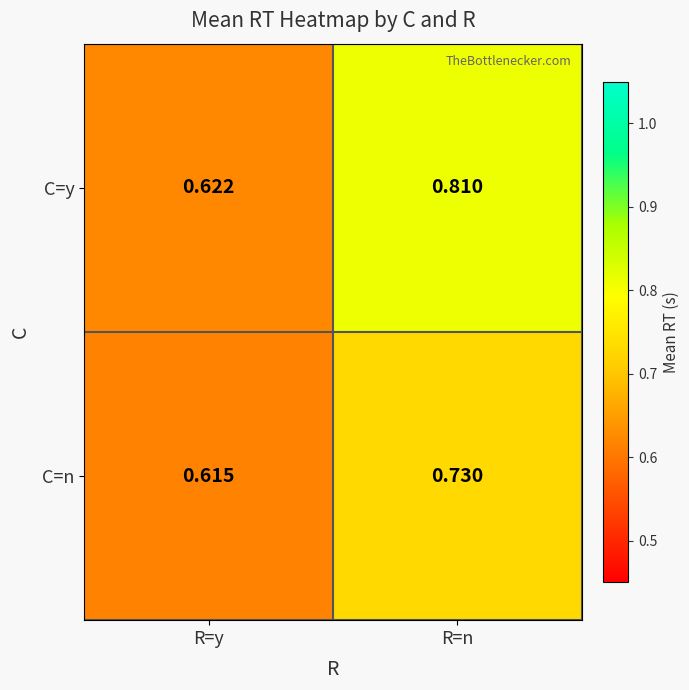

Which category has the lowest value in the C=y series?

R=y